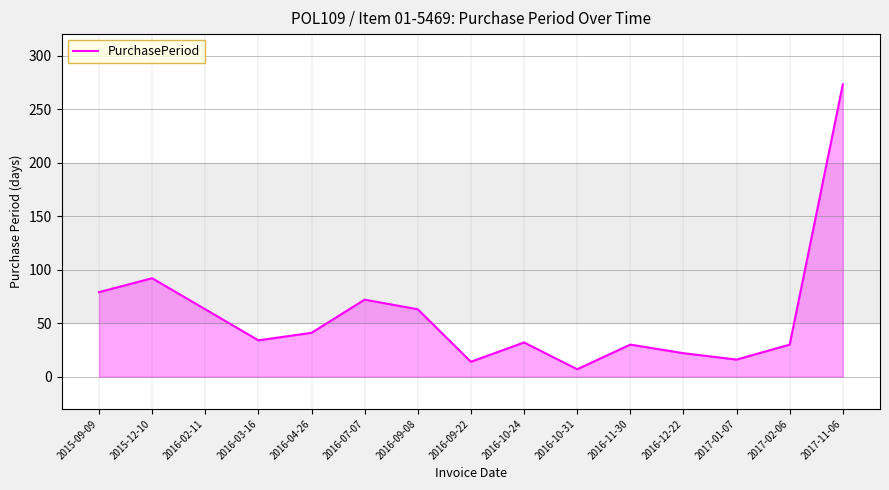

The value at 2016-10-24 is 32. True or false?

True